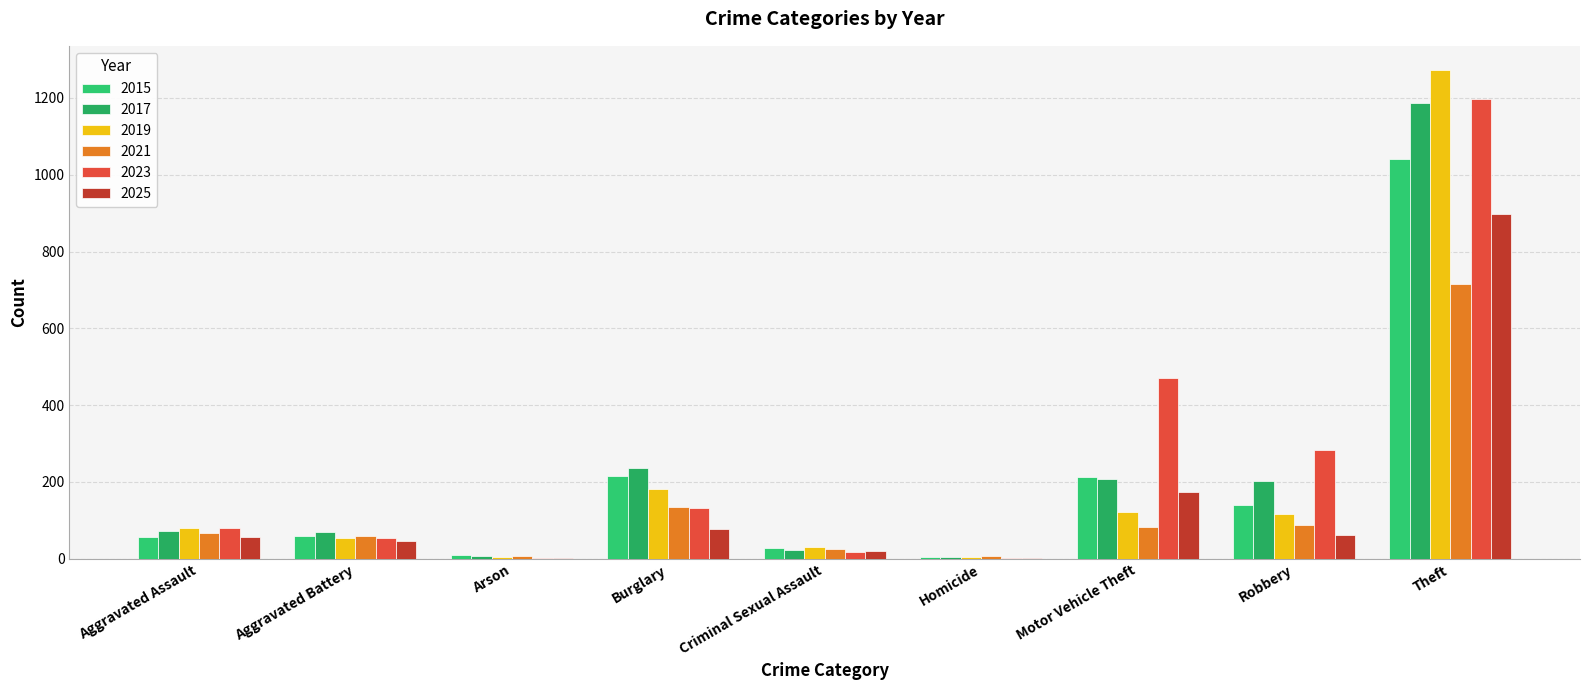

Which series has the largest total across all categories?

2023